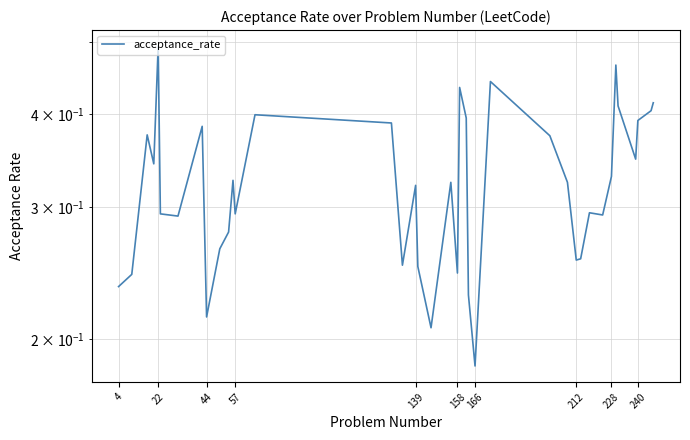

What is the value of the 6th point from the left?

0.3